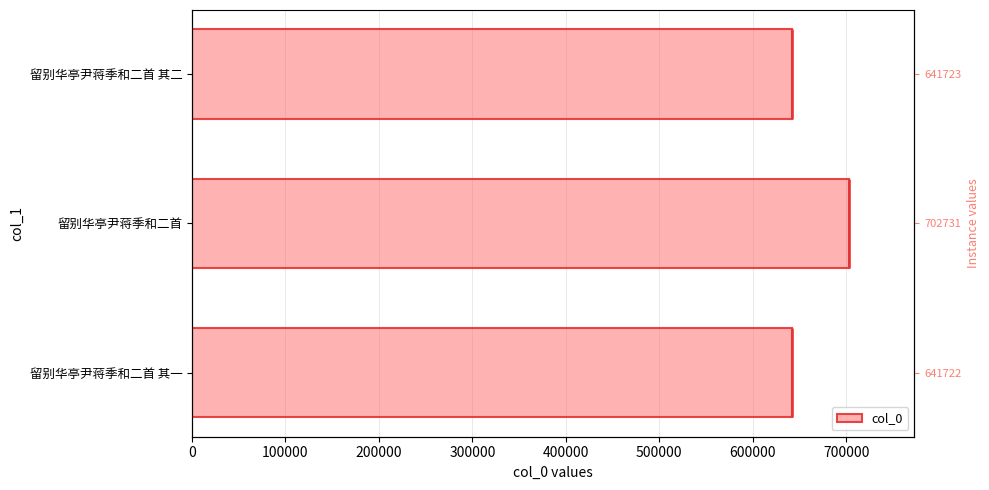

Read the value at 留别华亭尹蒋季和二首 其二.

641723